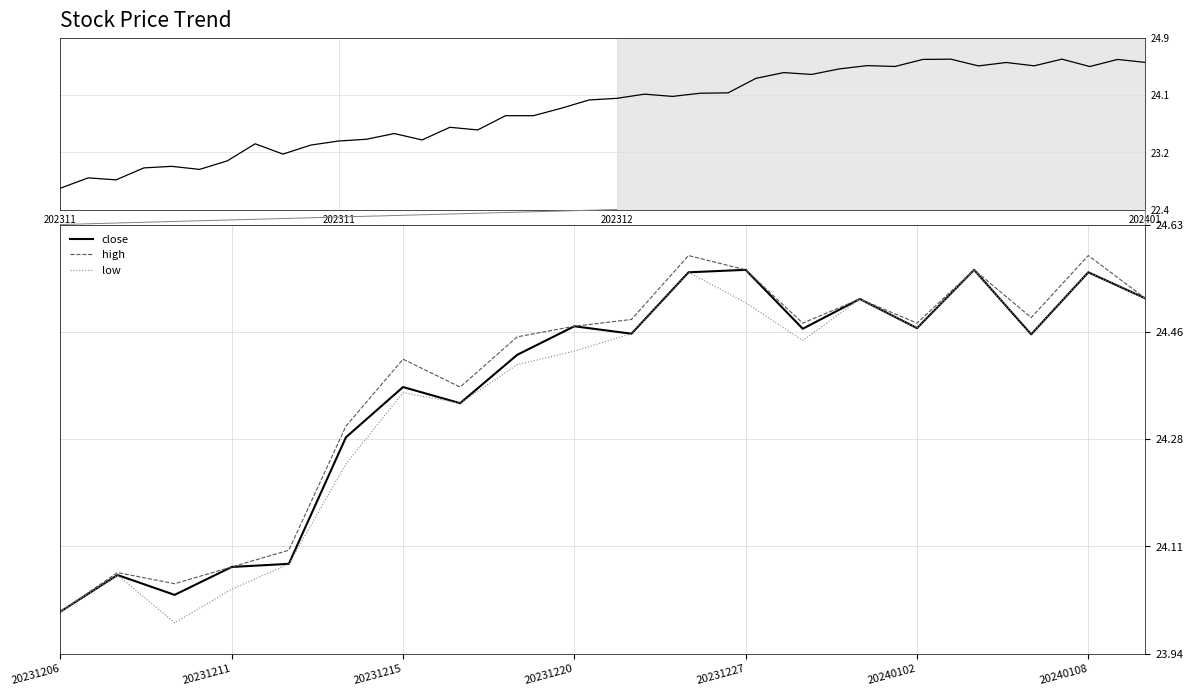

List the series in order of their peak value, highest first.

high, close, low